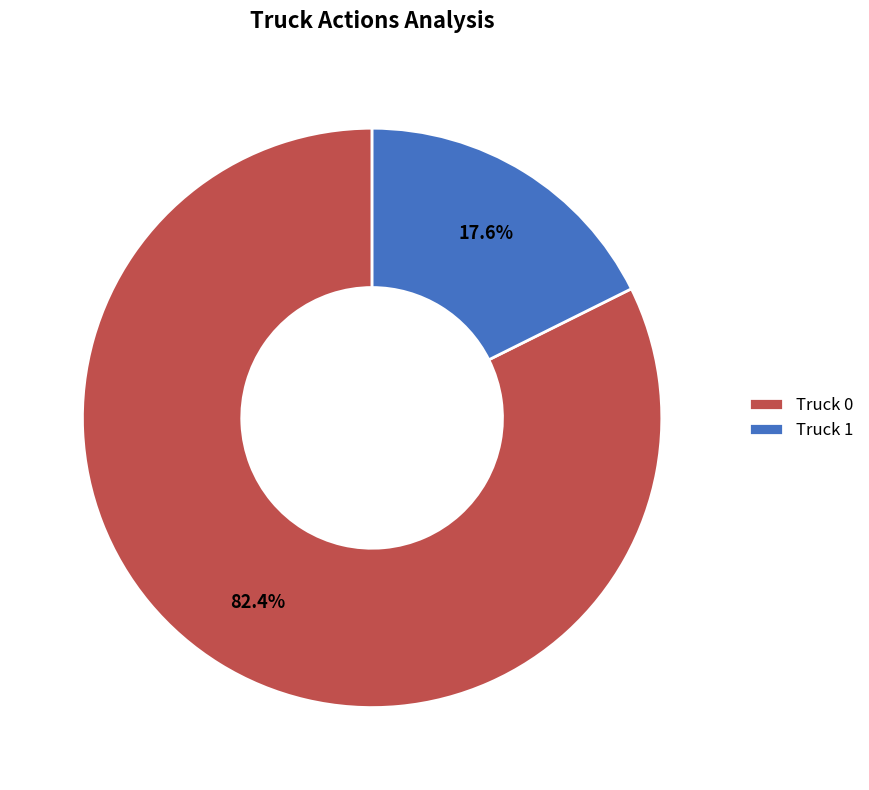

What is the largest slice in the pie chart?

Truck 0